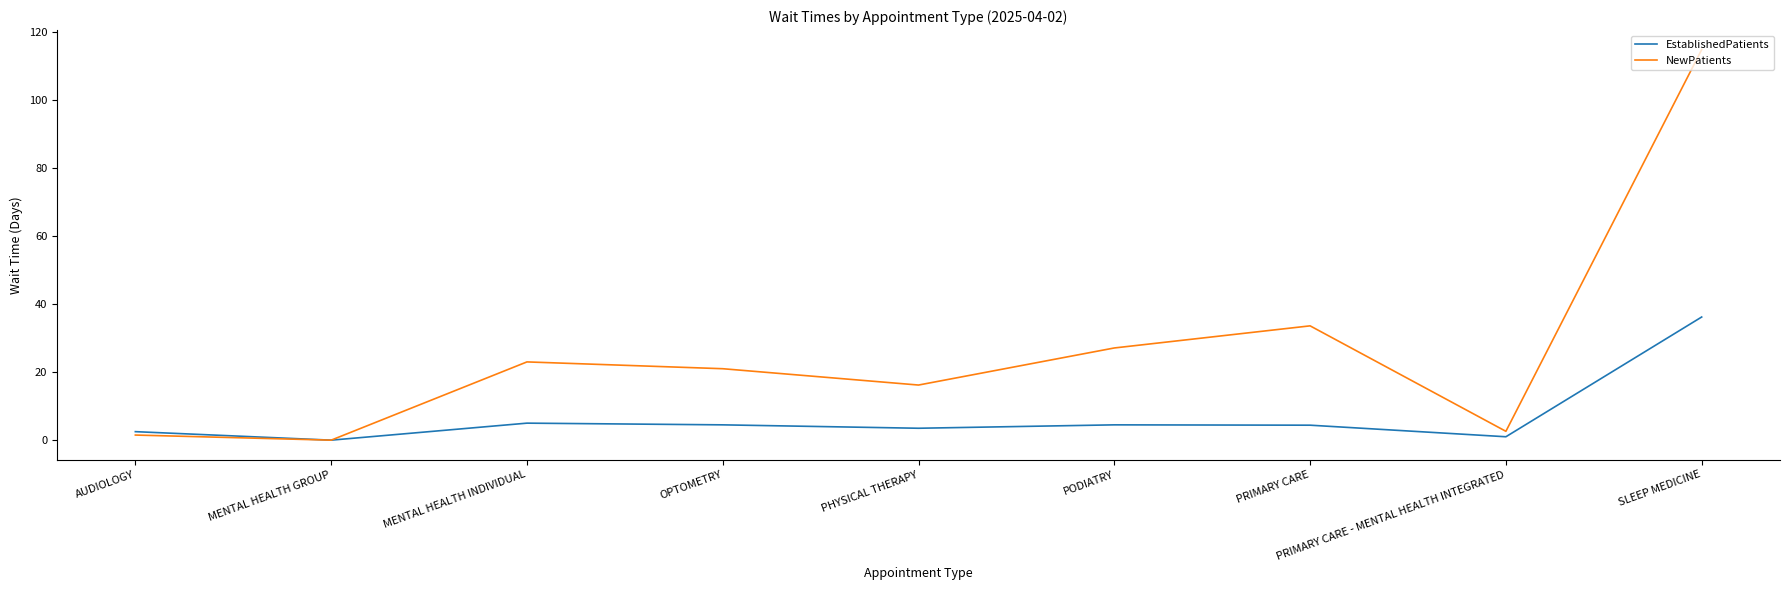

What is the average value of the NewPatients series?

26.6